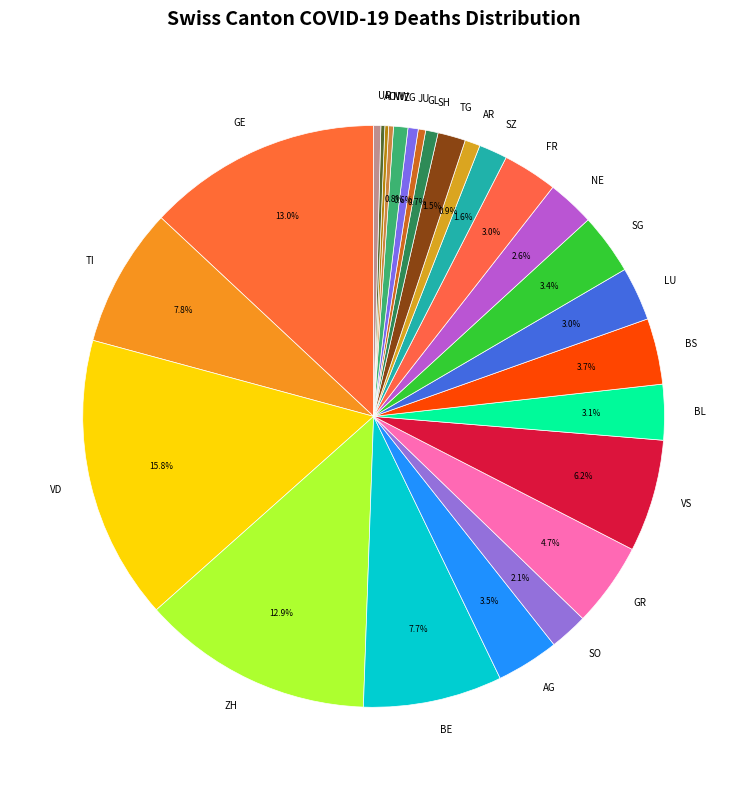

What portion of the pie excludes BE?

92.3%